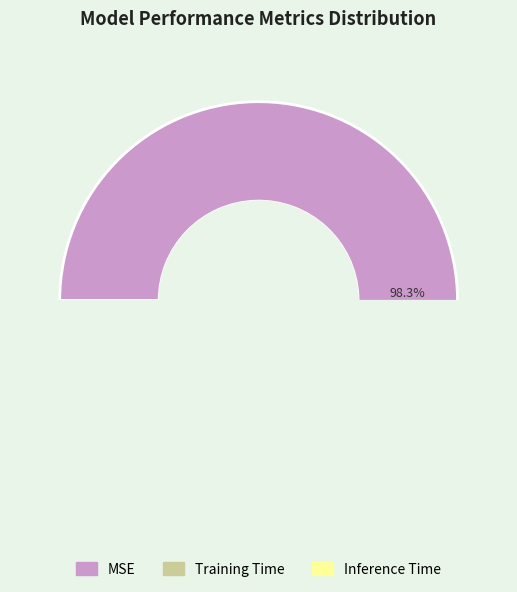

Count the number of slices in the pie.

3